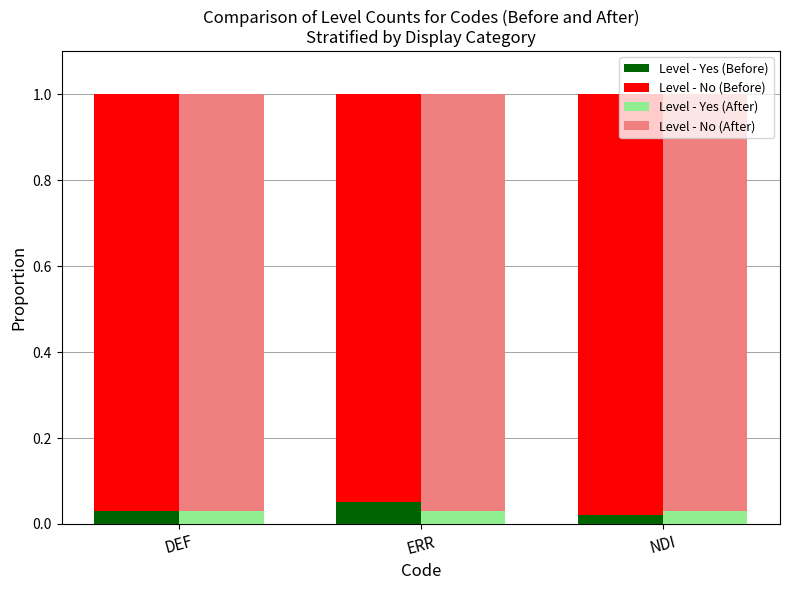

Reading left to right, list all the values displayed in this chart.

Level - Yes (Before): DEF=0.0	ERR=0.1	NDI=0.0
Level - No (Before): DEF=1.0	ERR=0.9	NDI=1.0
Level - Yes (After): DEF=0.0	ERR=0.0	NDI=0.0
Level - No (After): DEF=1.0	ERR=1.0	NDI=1.0